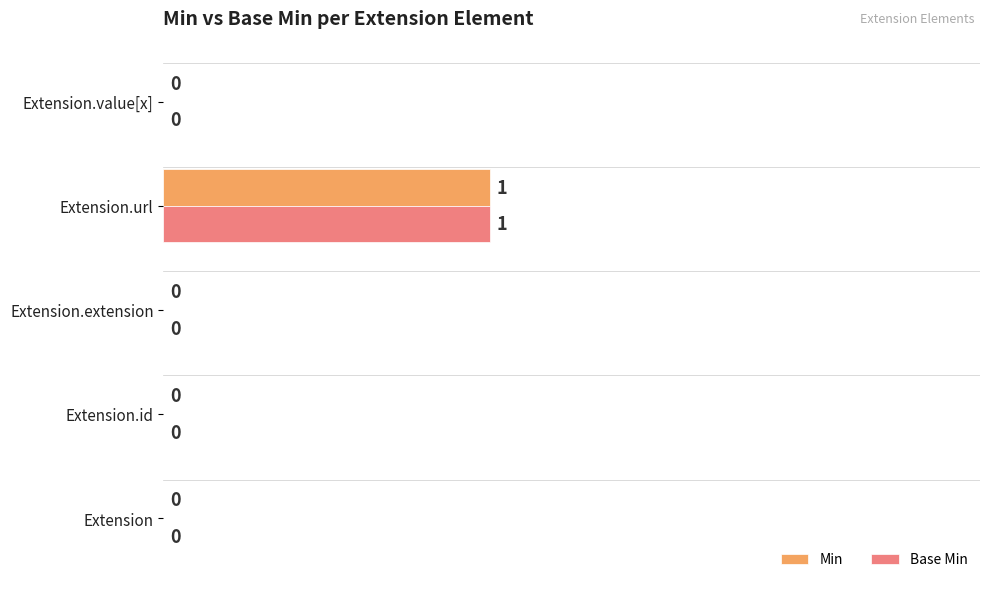

What is the sum of all Base Min values?

1